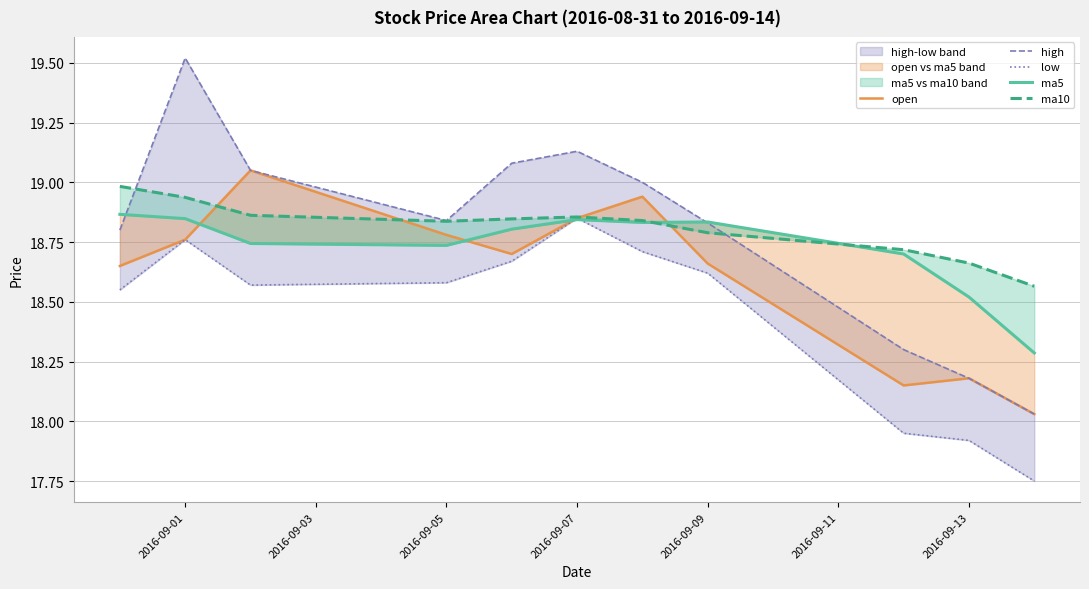

True or false: ma10 and low cross at least once.

False